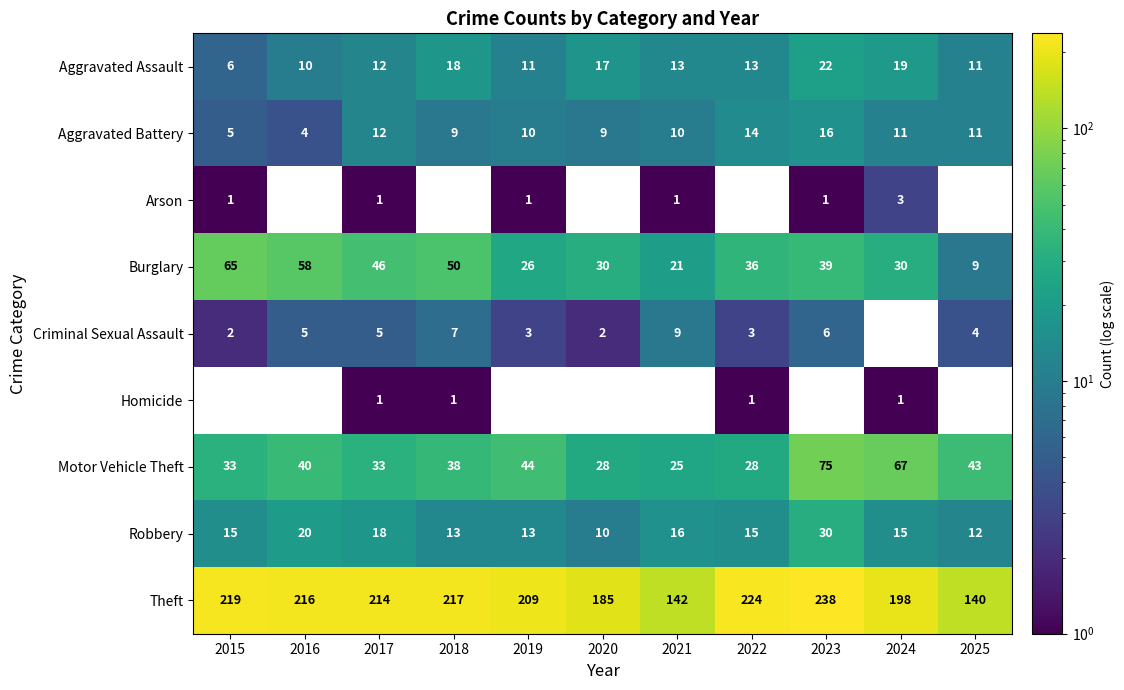

What is the difference between the second highest and second lowest values in the Motor Vehicle Theft series?

39